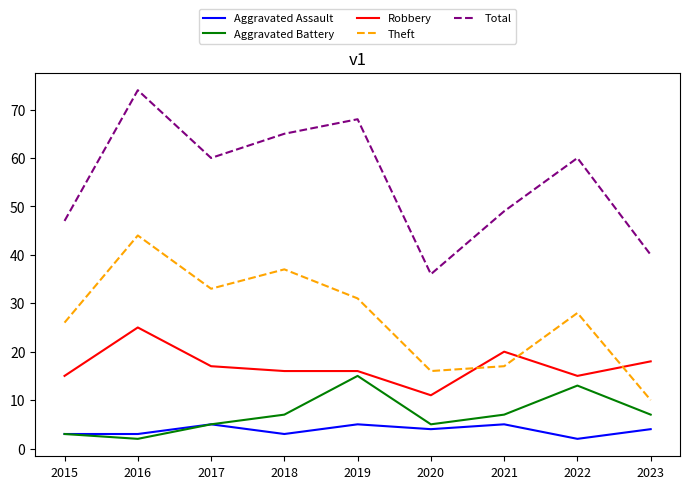

The Aggravated Battery series shows 3 at 2015. True or false?

True